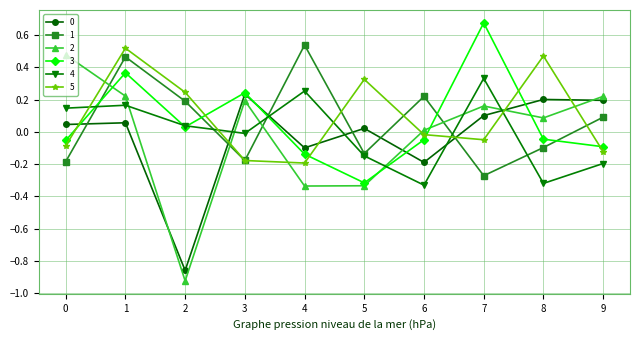

The 3 series shows -0.1 at 9. True or false?

True